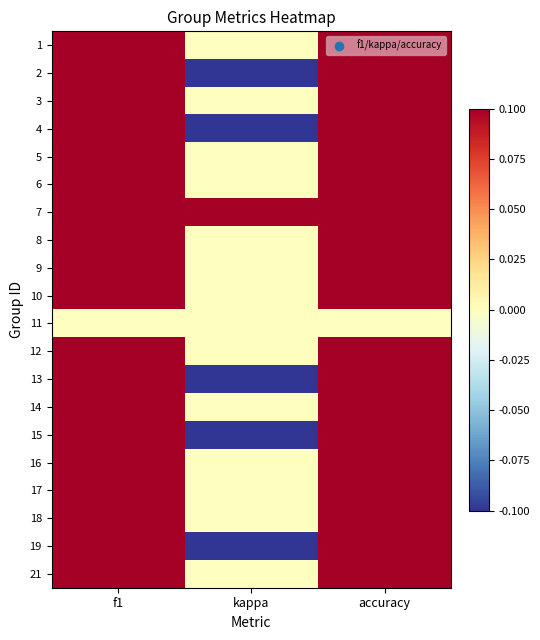

Which has a higher value, accuracy or kappa?

accuracy